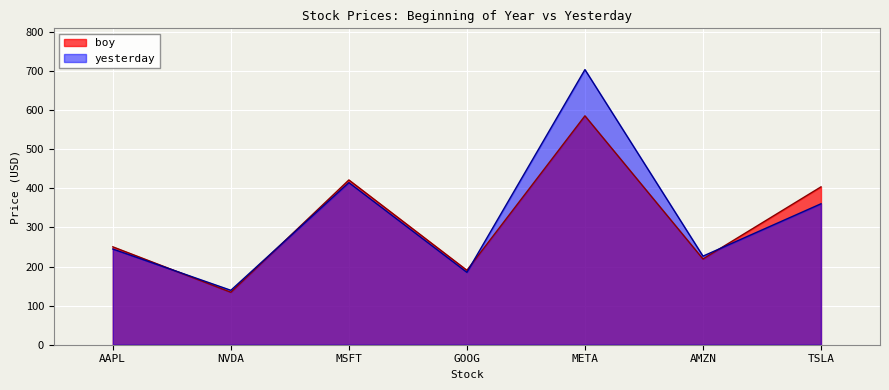

Reading left to right, what are all the values shown in this chart?

boy: AAPL=250.4	NVDA=134.3	MSFT=421.5	GOOG=190.4	META=585.5	AMZN=219.4	TSLA=403.8
yesterday: AAPL=244.9	NVDA=139.2	MSFT=414.8	GOOG=185.3	META=703.8	AMZN=226.6	TSLA=360.6